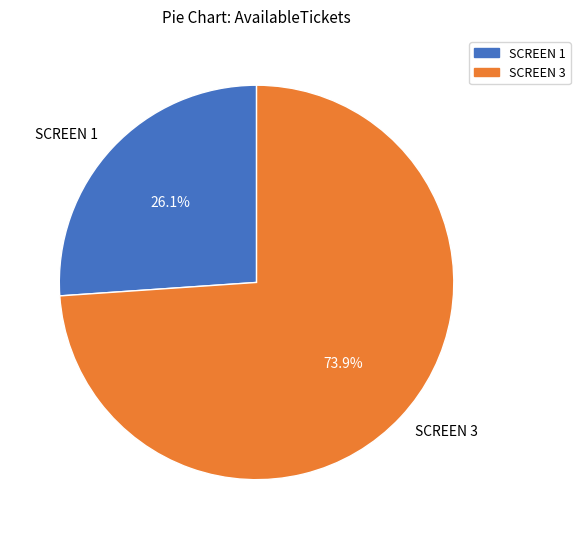

Is SCREEN 3 the majority of the pie?

Yes